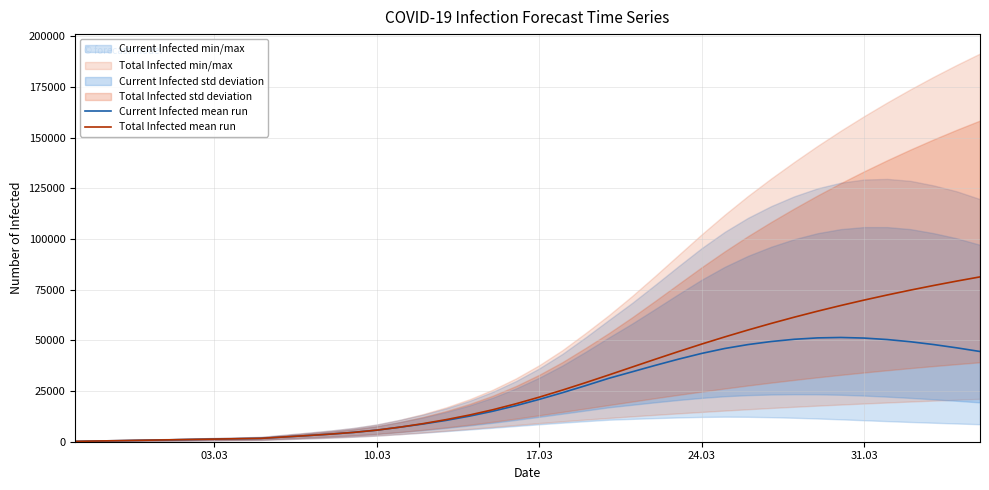

Does the chart have visible grid lines?

Yes